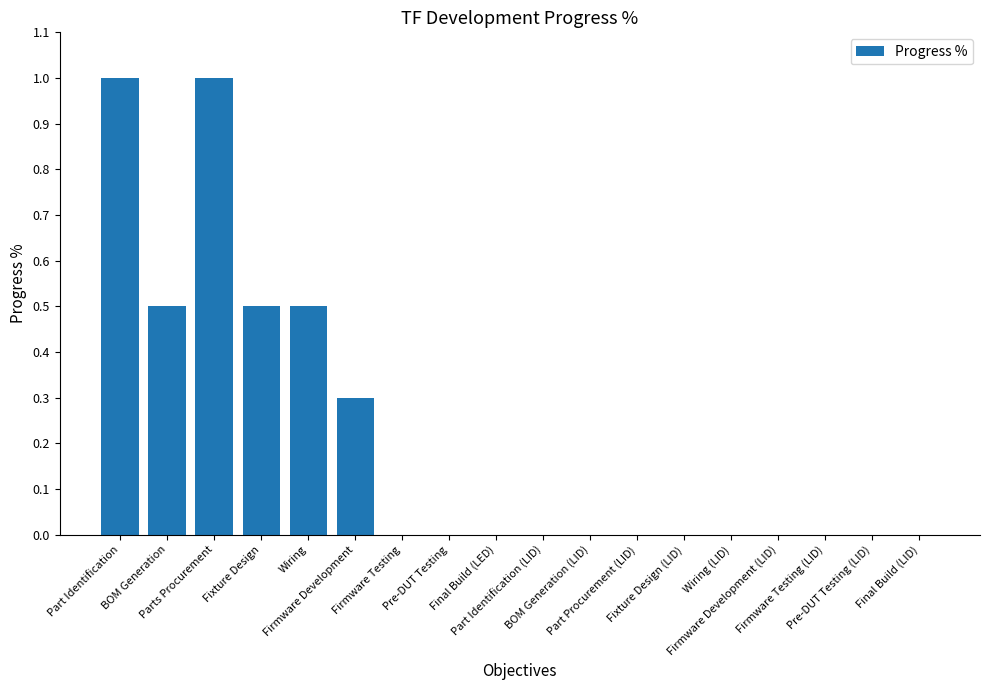

What is the maximum value shown in the chart?

1.0